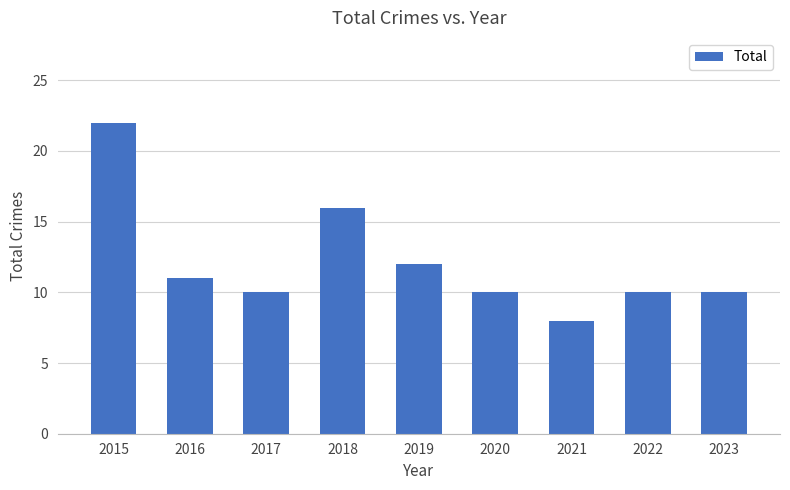

Which category has the highest value across all series?

2015